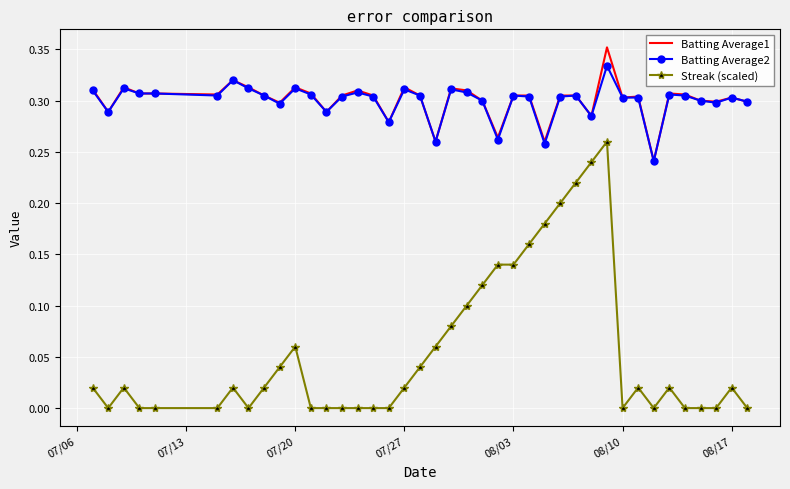

How many categories are shown in the chart?

40